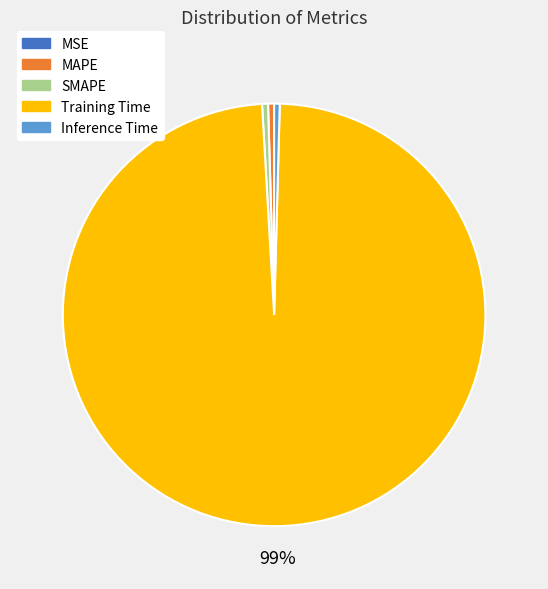

Which category accounts for the majority?

Training Time